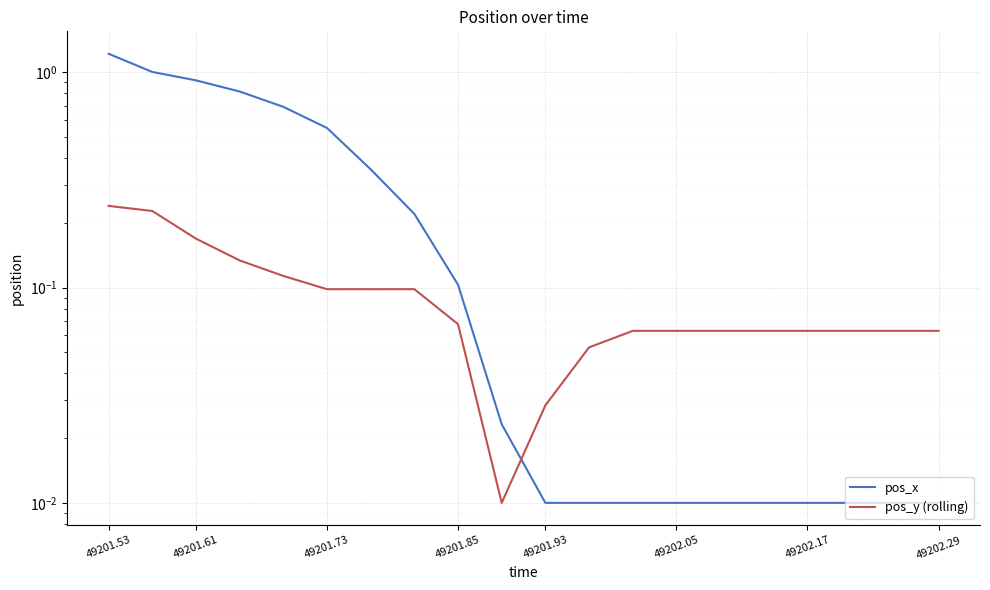

What is the difference between the second highest and second lowest values in the pos_x series?

1.0